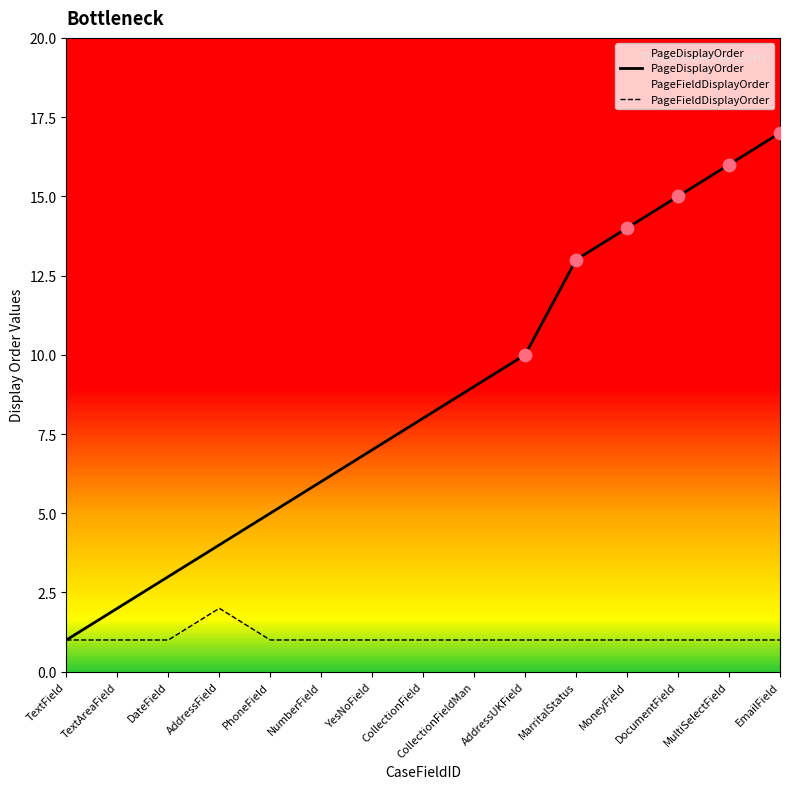

Which series contains the highest Y value?

PageDisplayOrder